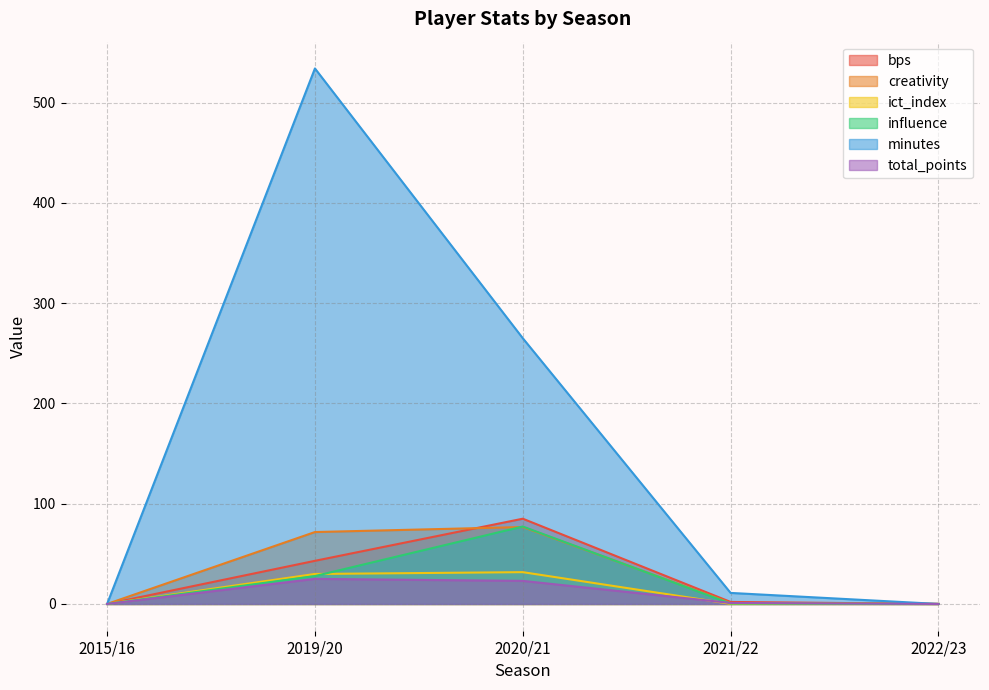

The minutes series shows 14.4 at 2021/22. True or false?

False